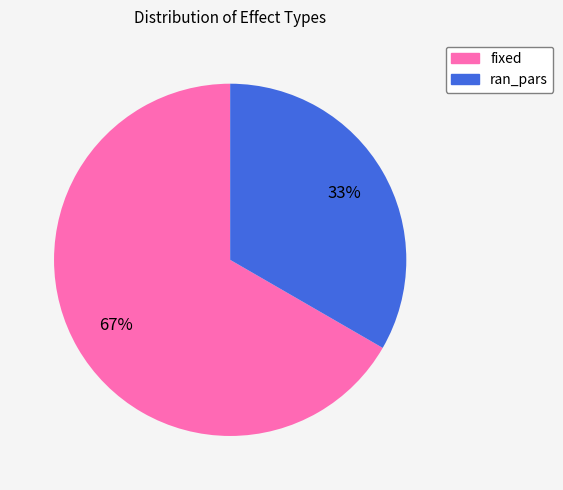

To the nearest percent, what is the average slice percentage?

50%